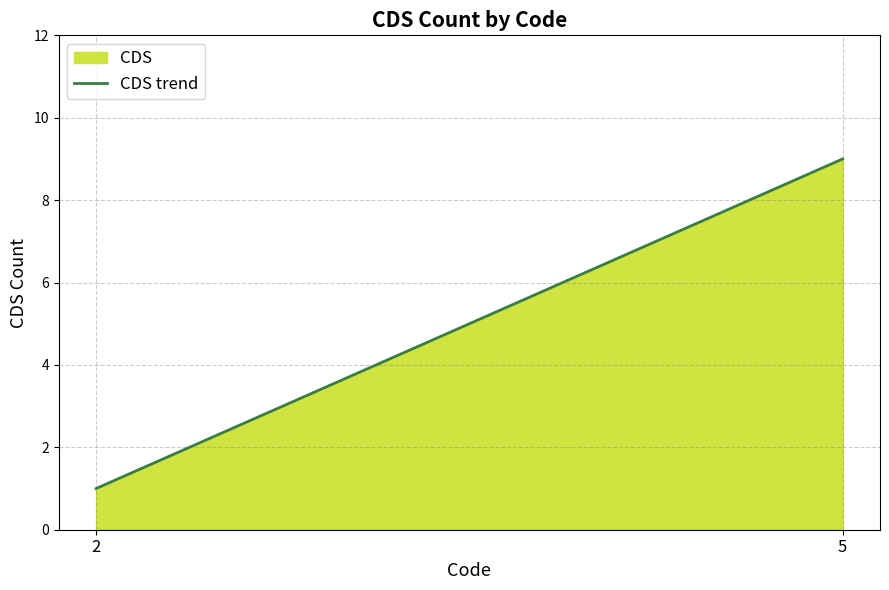

Which has a higher value, 5 or 2?

5